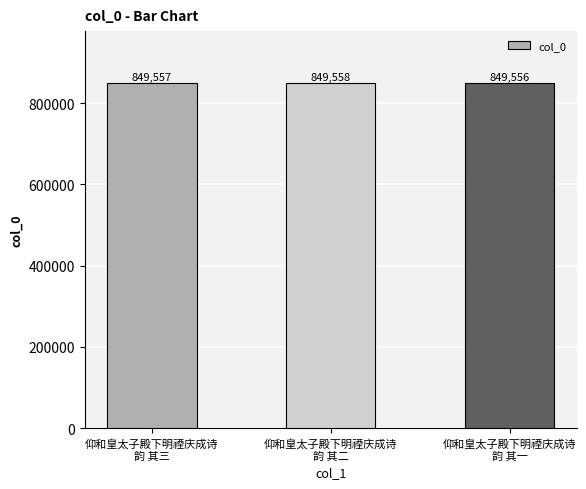

What is the minimum value shown in the chart?

849556